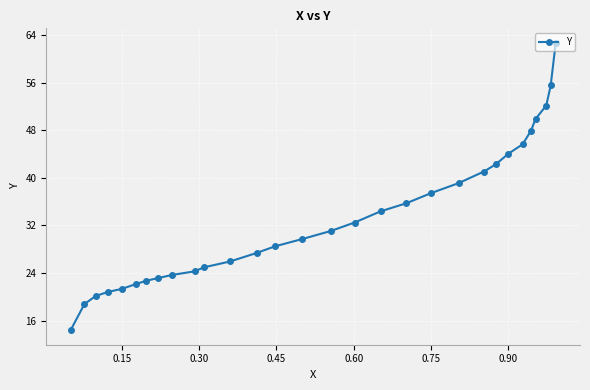

What is the value of the 9th point from the left?

23.7